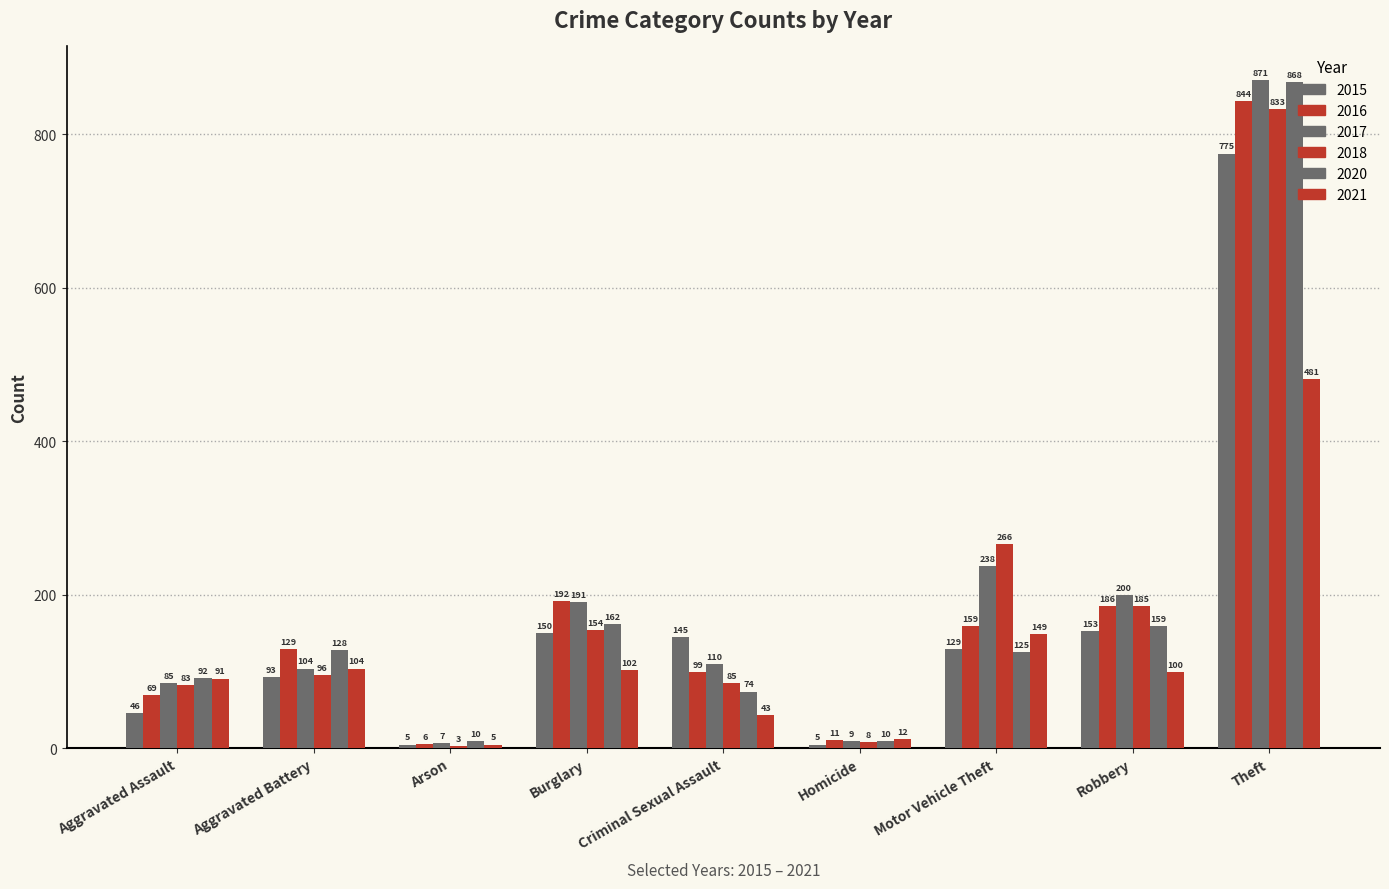

Reading right to left, list all the values displayed in this chart.

2015: Theft=775	Robbery=153	Motor Vehicle Theft=129	Homicide=5	Criminal Sexual Assault=145	Burglary=150	Arson=5	Aggravated Battery=93	Aggravated Assault=46
2016: Theft=844	Robbery=186	Motor Vehicle Theft=159	Homicide=11	Criminal Sexual Assault=99	Burglary=192	Arson=6	Aggravated Battery=129	Aggravated Assault=69
2017: Theft=871	Robbery=200	Motor Vehicle Theft=238	Homicide=9	Criminal Sexual Assault=110	Burglary=191	Arson=7	Aggravated Battery=104	Aggravated Assault=85
2018: Theft=833	Robbery=185	Motor Vehicle Theft=266	Homicide=8	Criminal Sexual Assault=85	Burglary=154	Arson=3	Aggravated Battery=96	Aggravated Assault=83
2020: Theft=868	Robbery=159	Motor Vehicle Theft=125	Homicide=10	Criminal Sexual Assault=74	Burglary=162	Arson=10	Aggravated Battery=128	Aggravated Assault=92
2021: Theft=481	Robbery=100	Motor Vehicle Theft=149	Homicide=12	Criminal Sexual Assault=43	Burglary=102	Arson=5	Aggravated Battery=104	Aggravated Assault=91